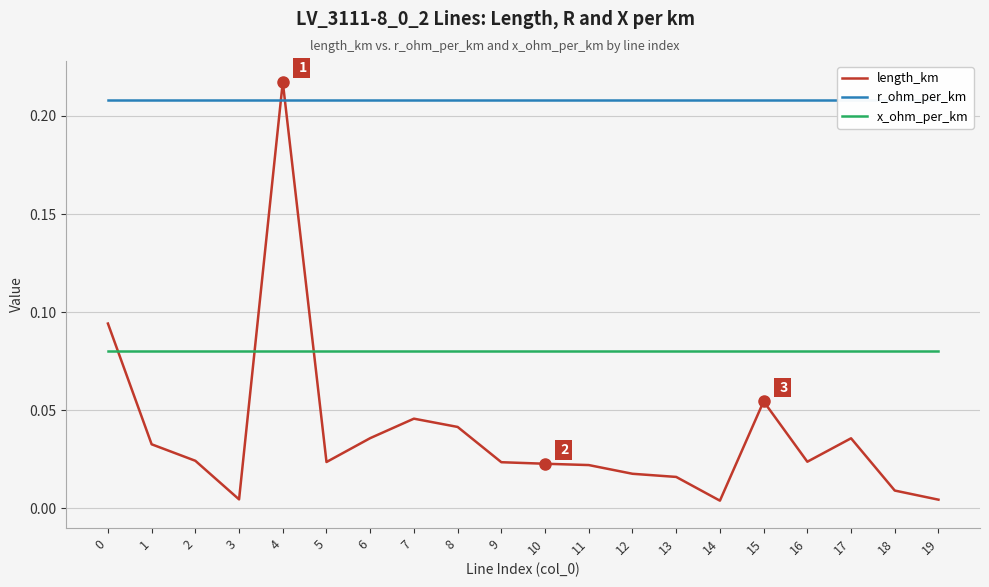

Which series changed the most between 14 and 15?

length_km